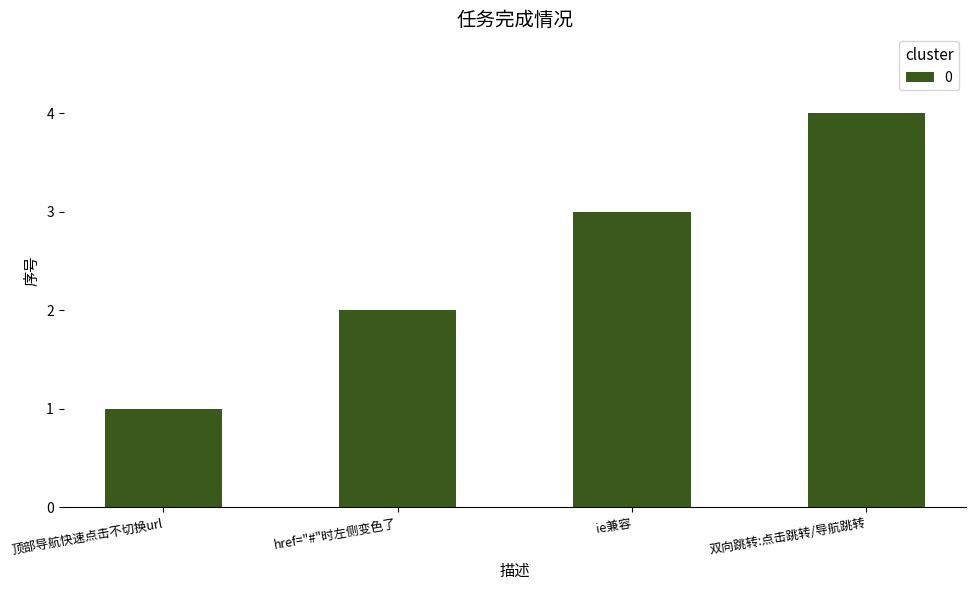

List the labels in order of value, smallest first.

顶部导航快速点击不切换url, href="#"时左侧变色了, ie兼容, 双向跳转:点击跳转/导航跳转